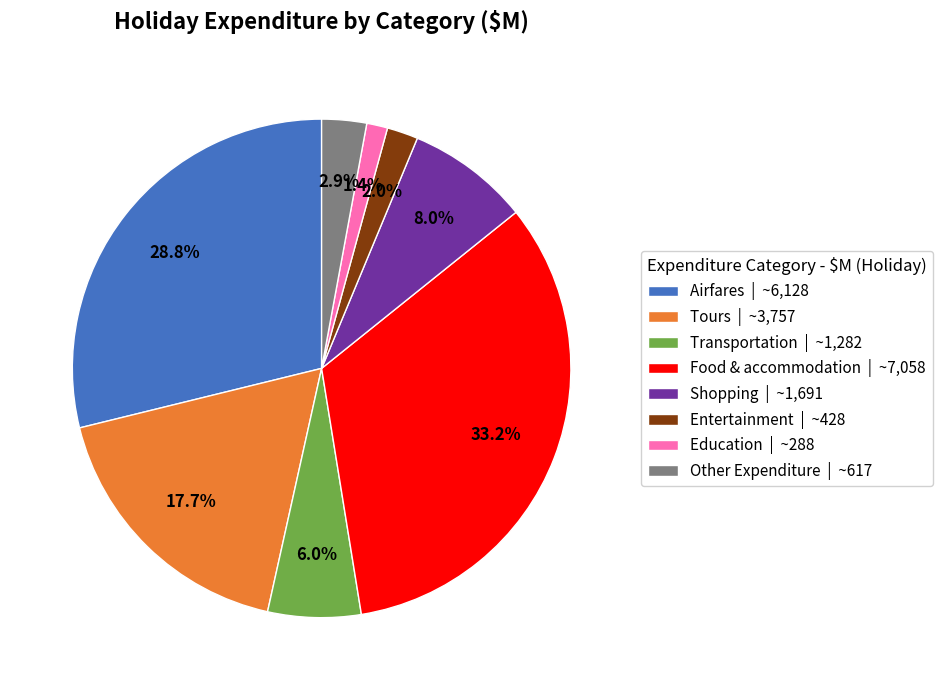

What is the largest slice in the pie chart?

Food & accommodation